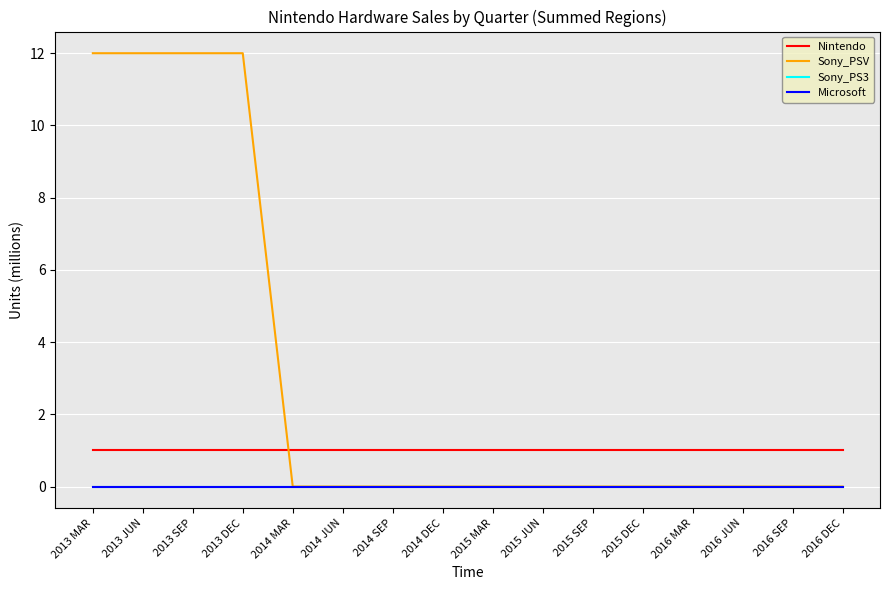

What is the difference between the second highest and minimum values in the Sony_PSV series?

12